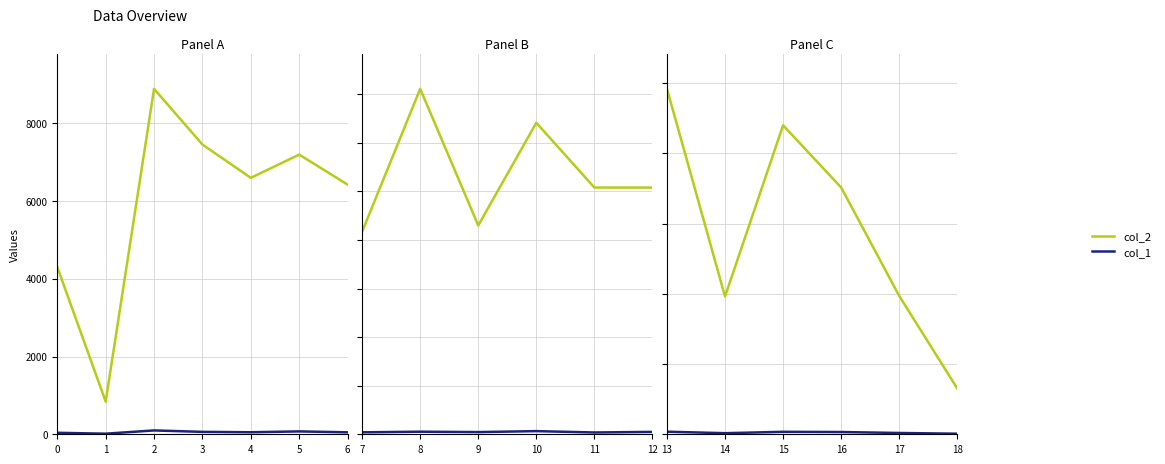

Rank the series by their maximum value, from highest to lowest.

col_2, col_1